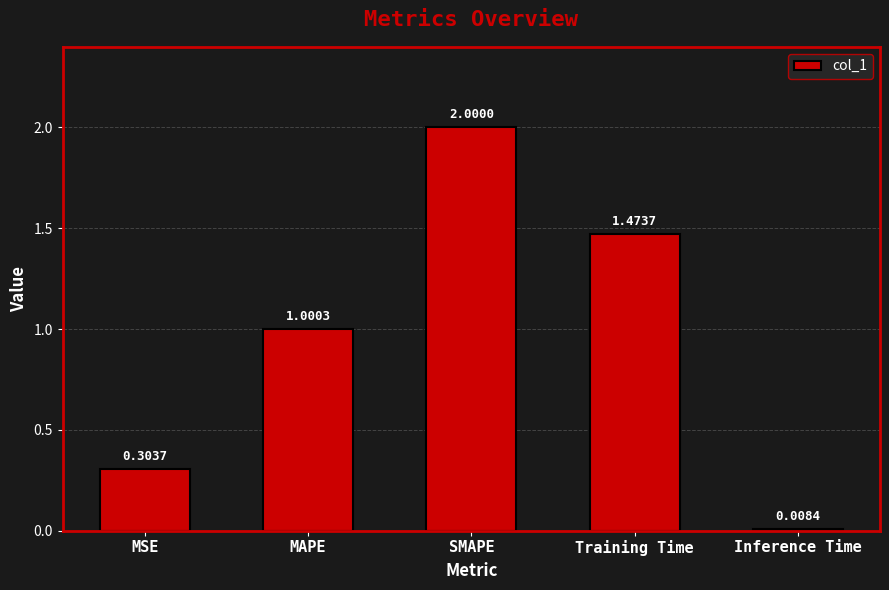

The chart shows a value of 1.0 at MAPE. True or false?

True